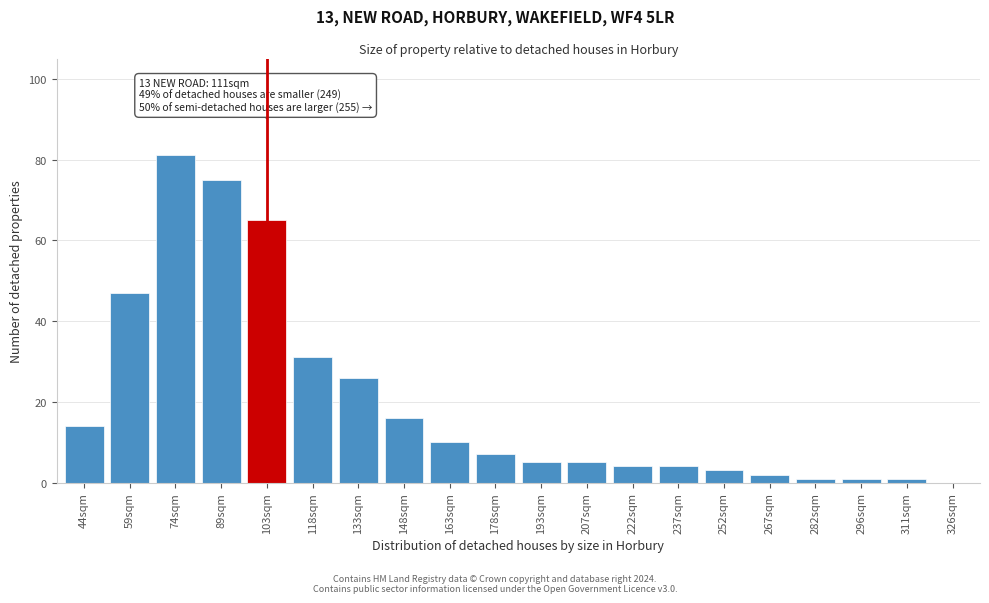

Reading left to right, extract all data points from this chart.

44sqm=14	59sqm=47	74sqm=81	89sqm=75	103sqm=65	118sqm=31	133sqm=26	148sqm=16	163sqm=10	178sqm=7	193sqm=5	207sqm=5	222sqm=4	237sqm=4	252sqm=3	267sqm=2	282sqm=1	296sqm=1	311sqm=1	326sqm=0